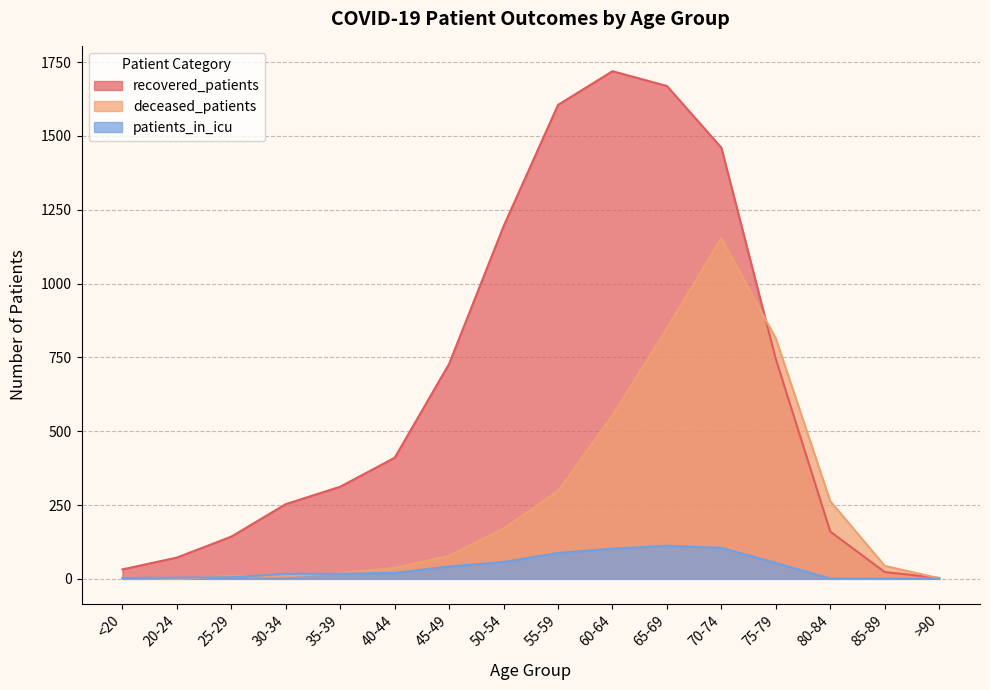

Between <20 and 25-29, which series saw the biggest shift?

recovered_patients